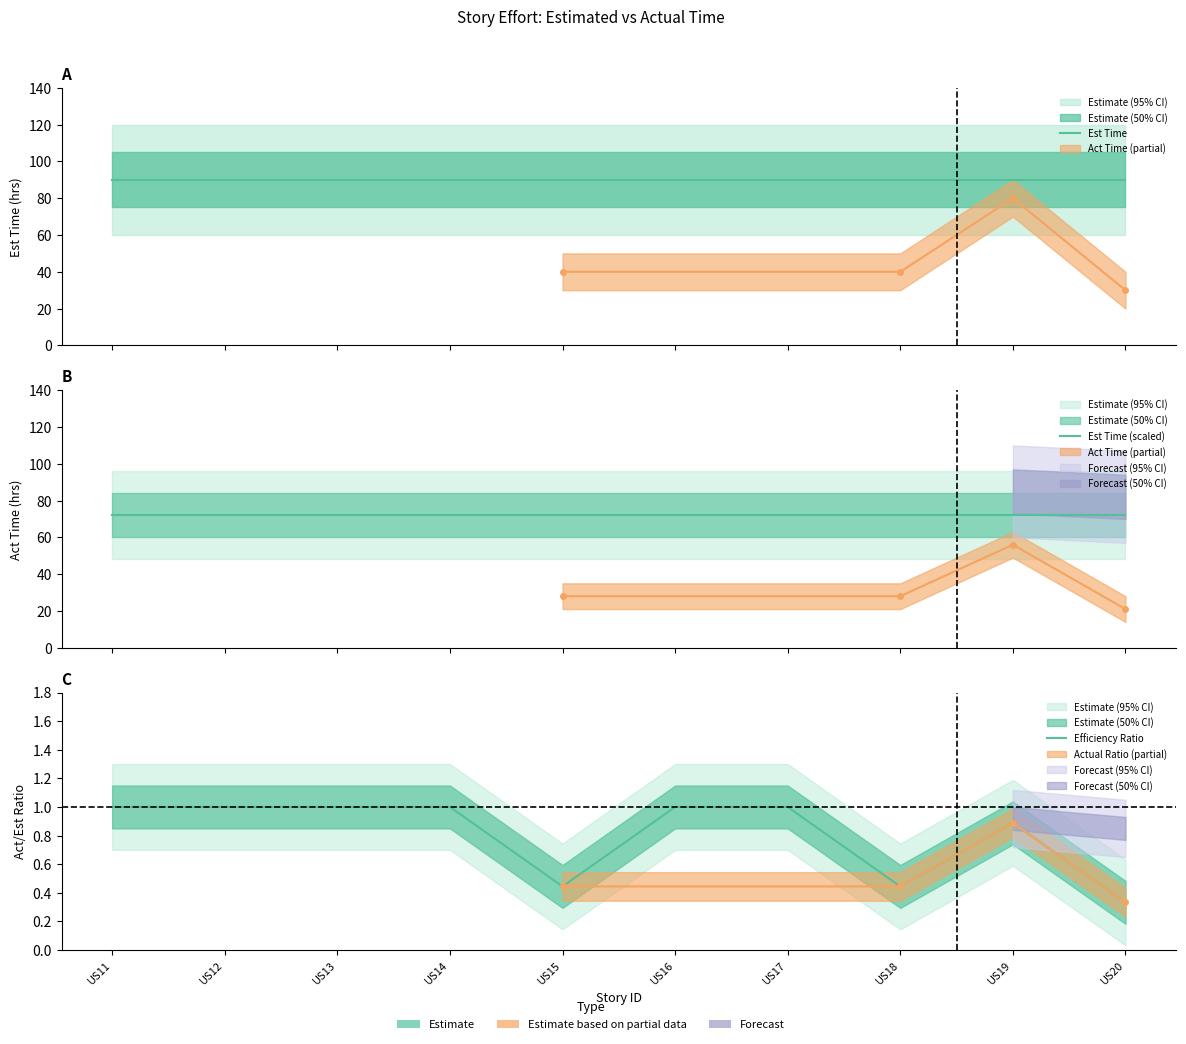

List the series in order of their overall mean, highest first.

Est Time, Est Time (scaled), Efficiency Ratio